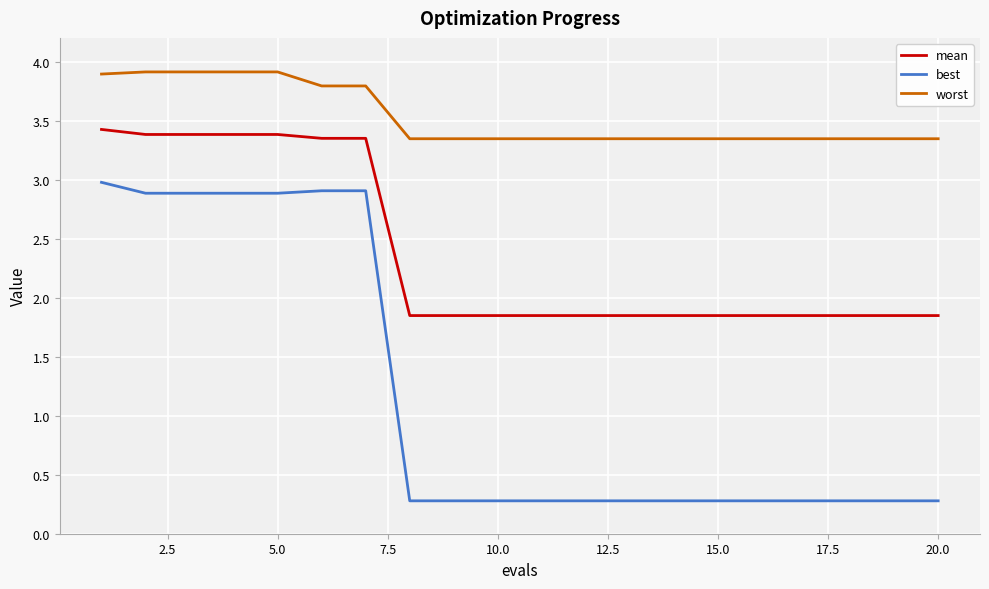

Rank the series by their average value, from highest to lowest.

worst, mean, best